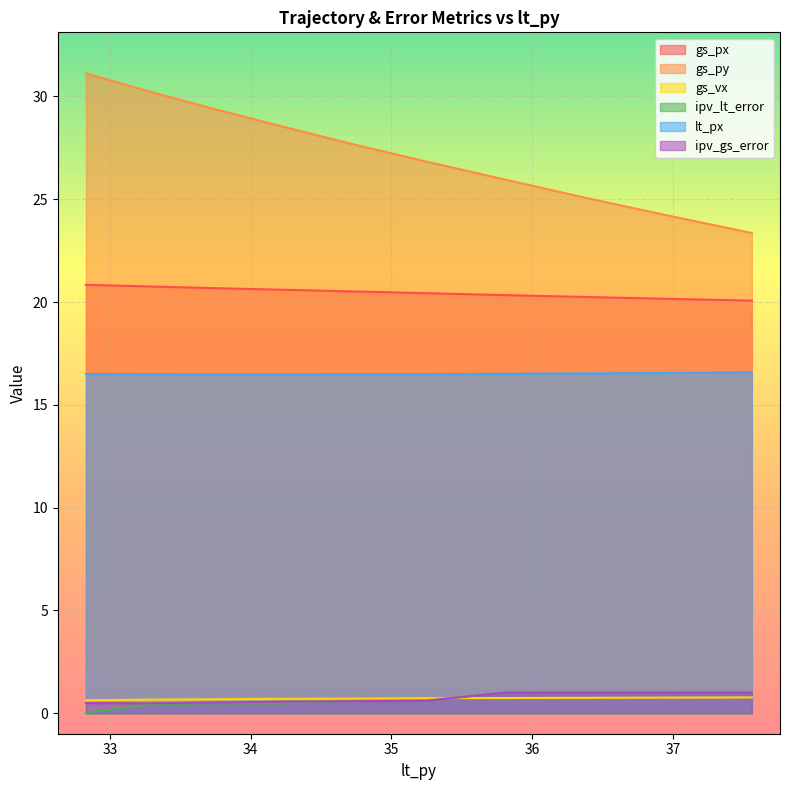

True or false: ipv_lt_error and gs_px cross at least once.

False